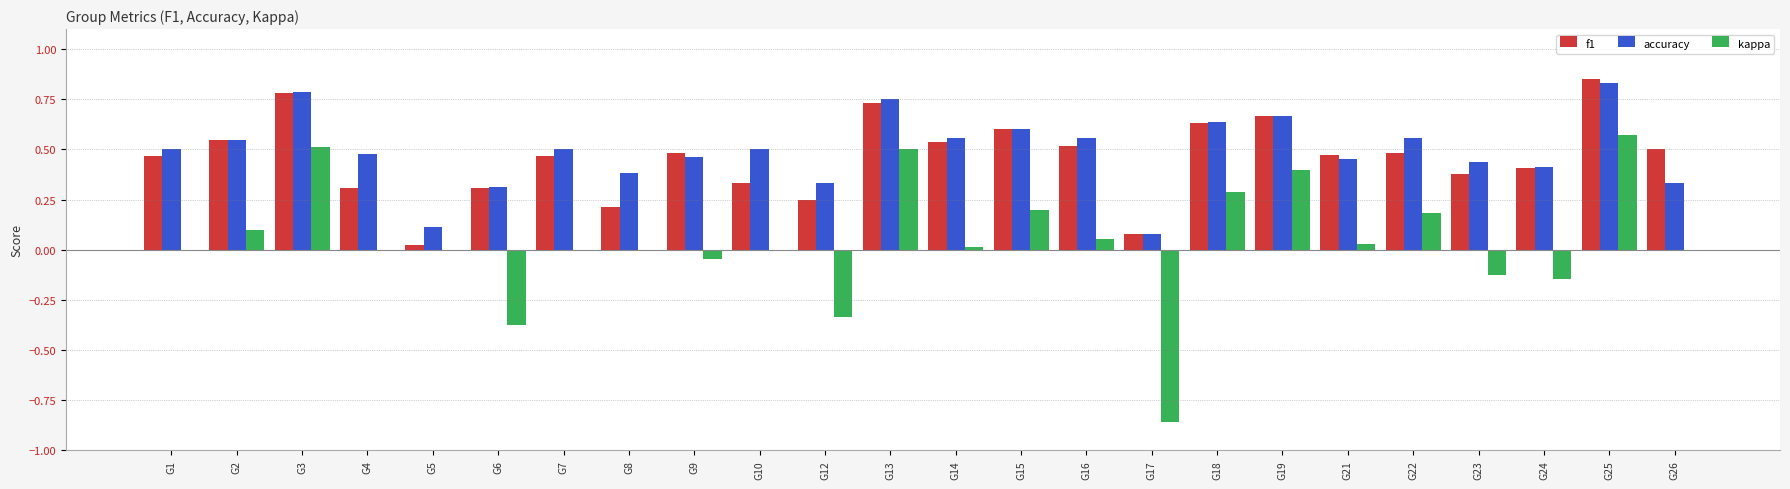

Is it true that f1 equals 0.7 at G9?

False